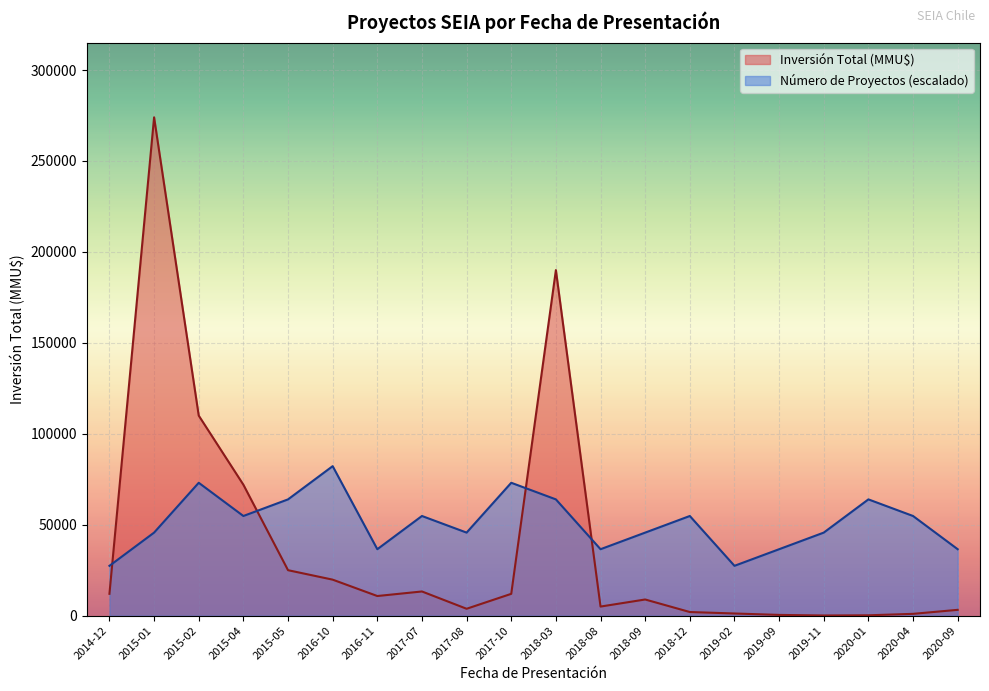

Where is Número de Proyectos nearest to the value 54800?

2015-04